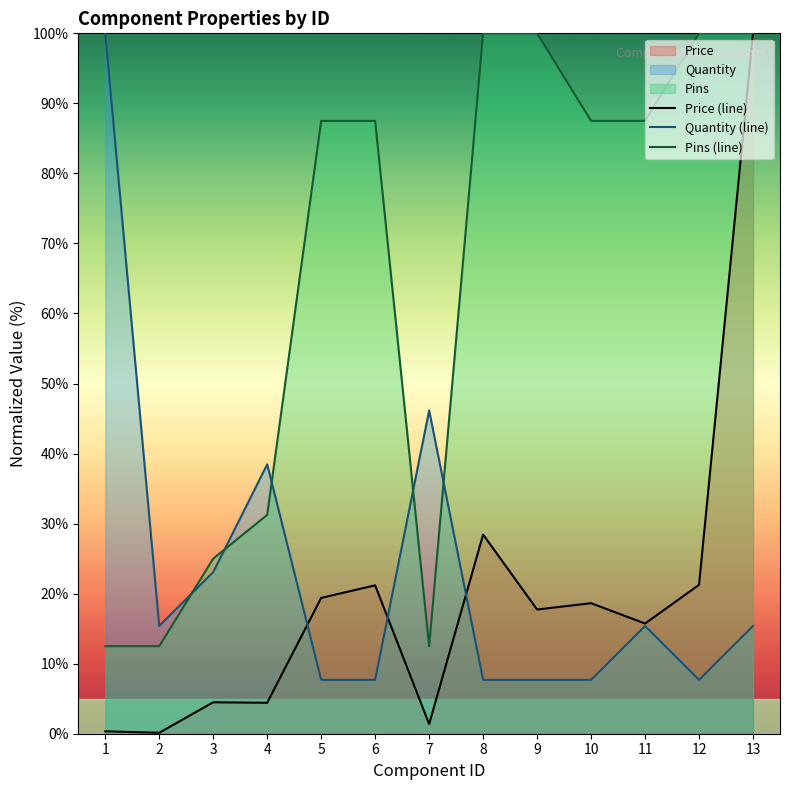

Count the number of data series in this chart.

3